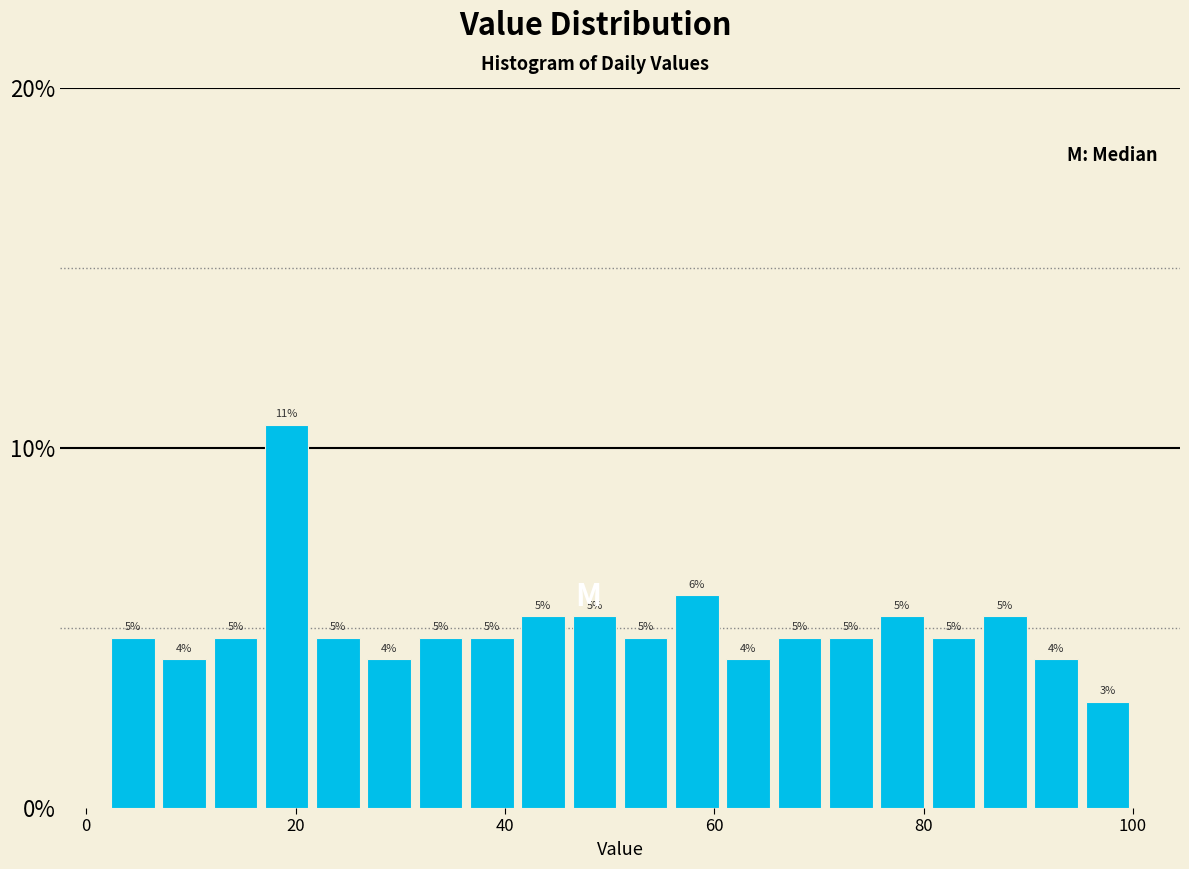

Read against the x-axis, roughly where is the centre of the tallest bar?

20